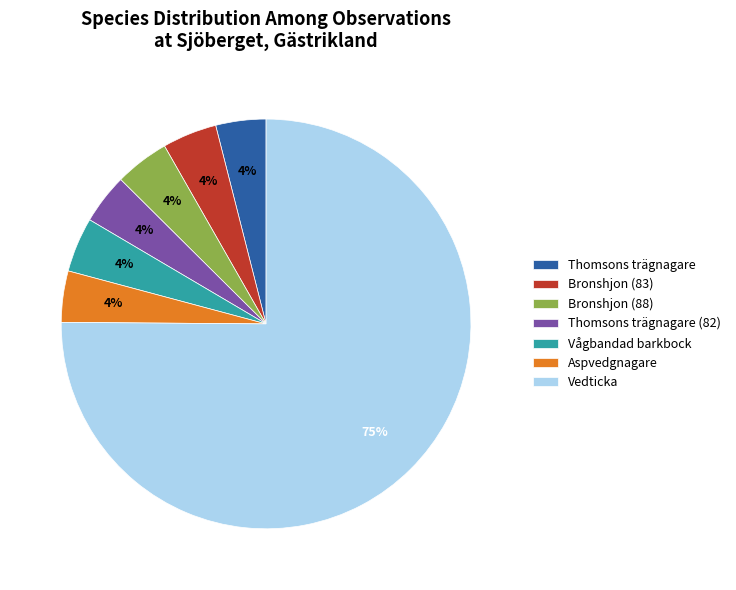

To the nearest percent, what is the average slice percentage?

14%